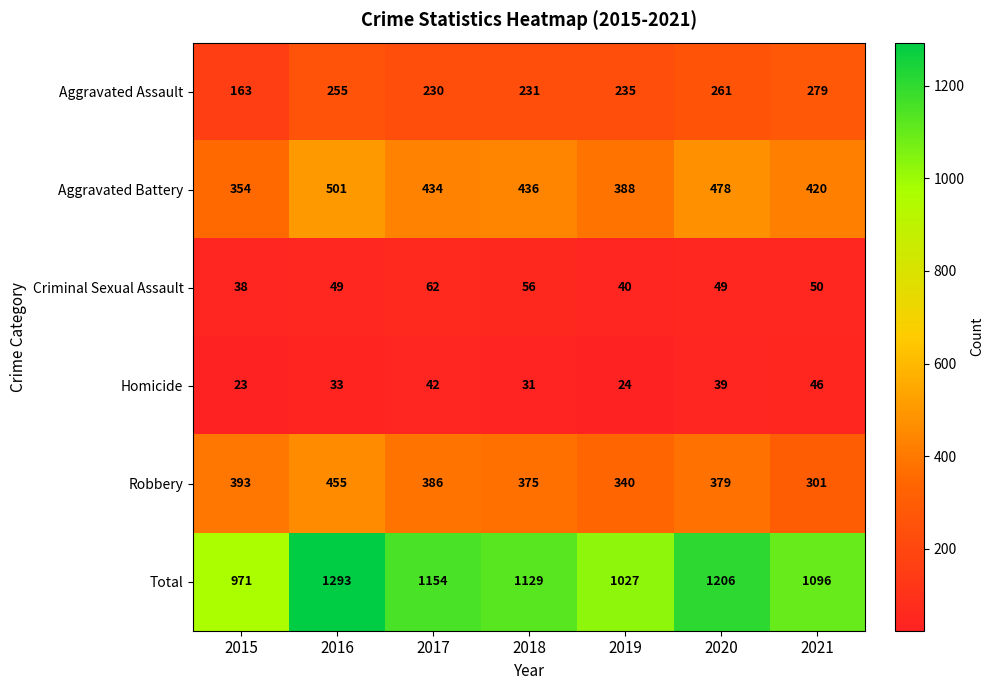

What value does the Homicide series have at 2018?

31